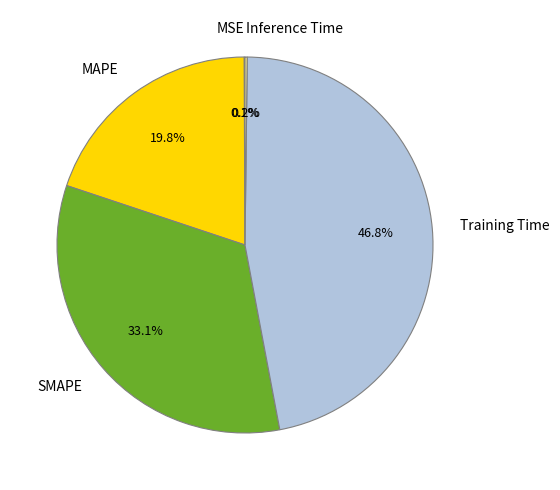

Which slice is the largest?

Training Time